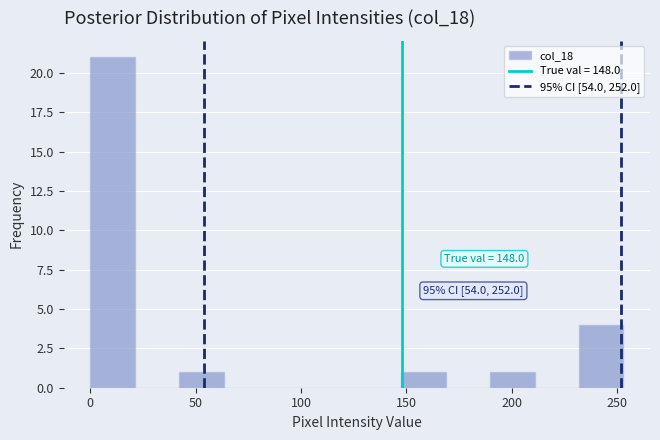

Over which range of the x-axis is the bar tallest?

0 to 20